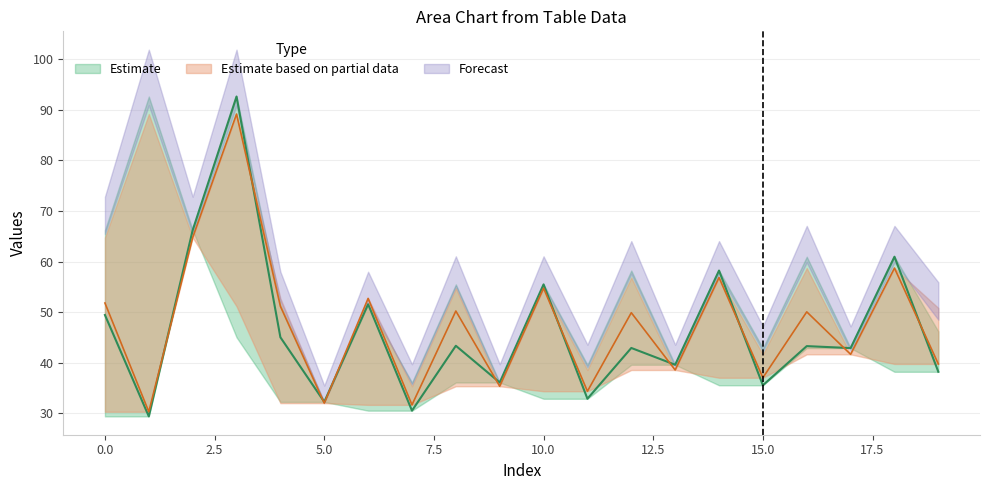

Is it true that row1_col1 equals 51.8 at 6?

False